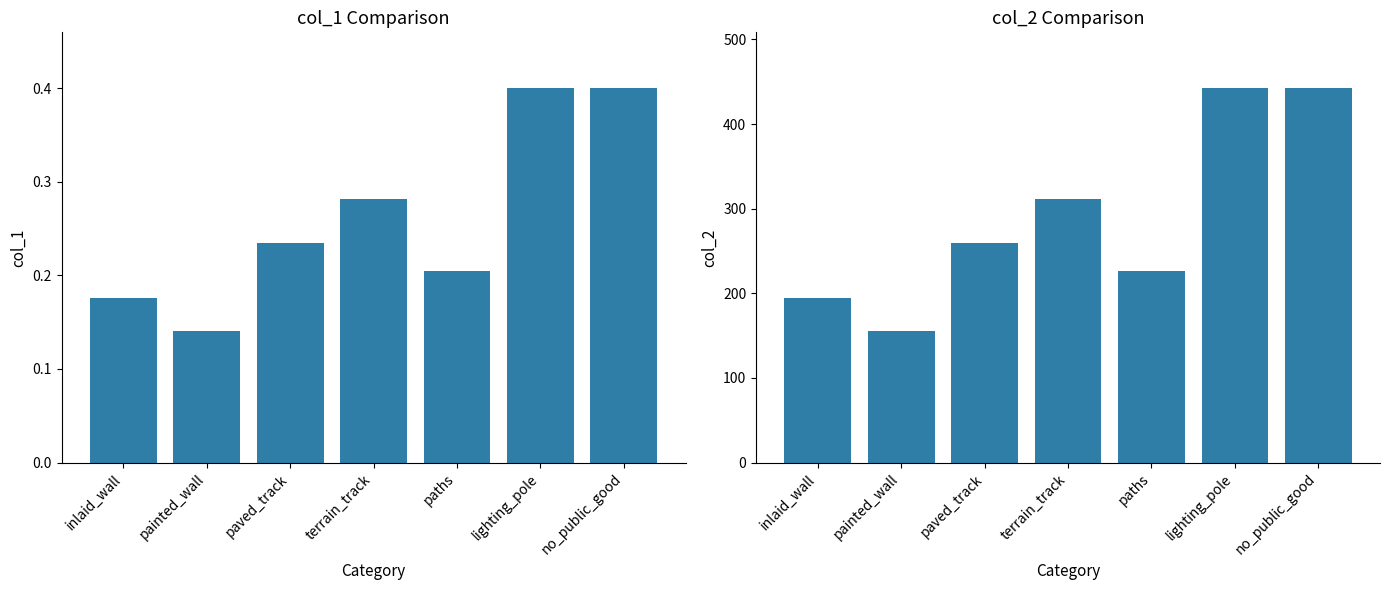

Rank the series at painted_wall from lowest to highest value.

col_1, col_2